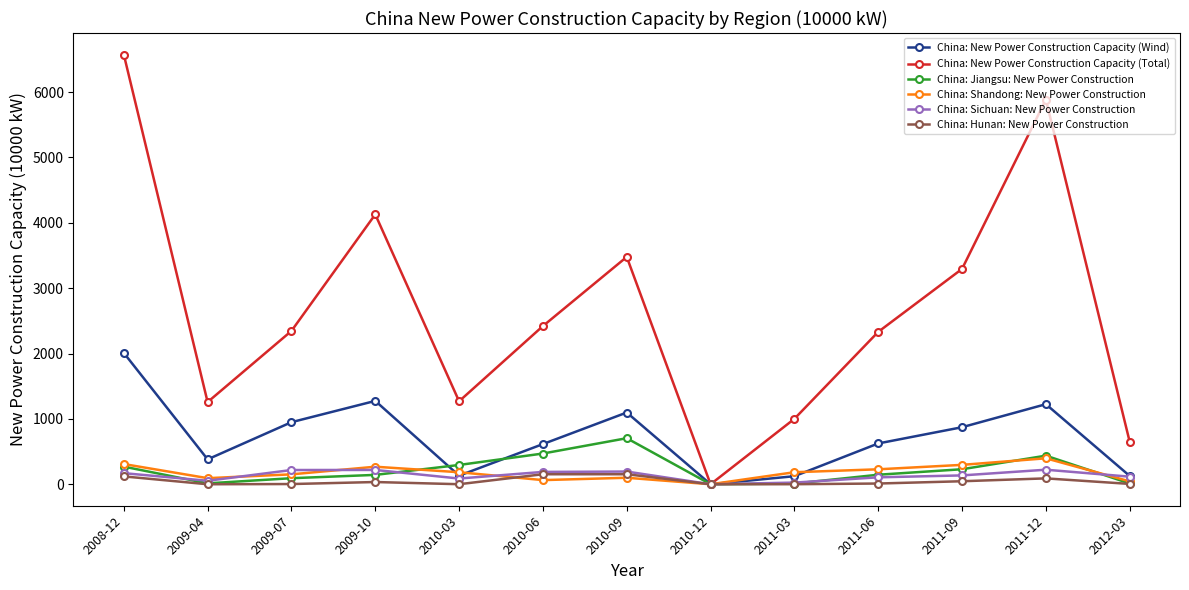

Which series has the widest spread of values?

China: New Power Construction Capacity (Total)